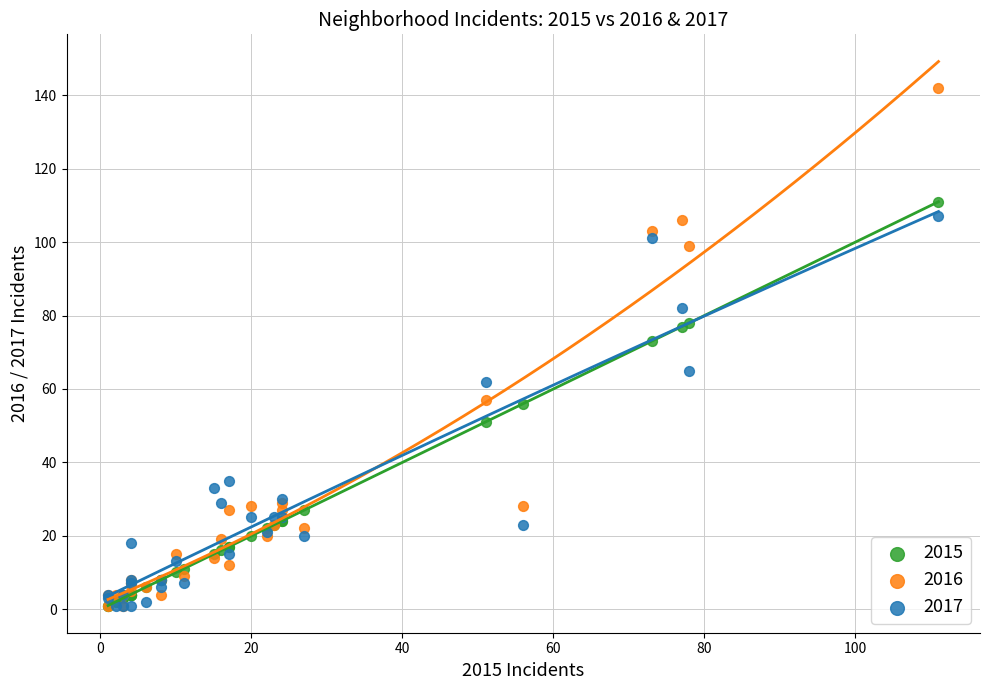

In the 2016 series, what Y value is closest to 71?

57